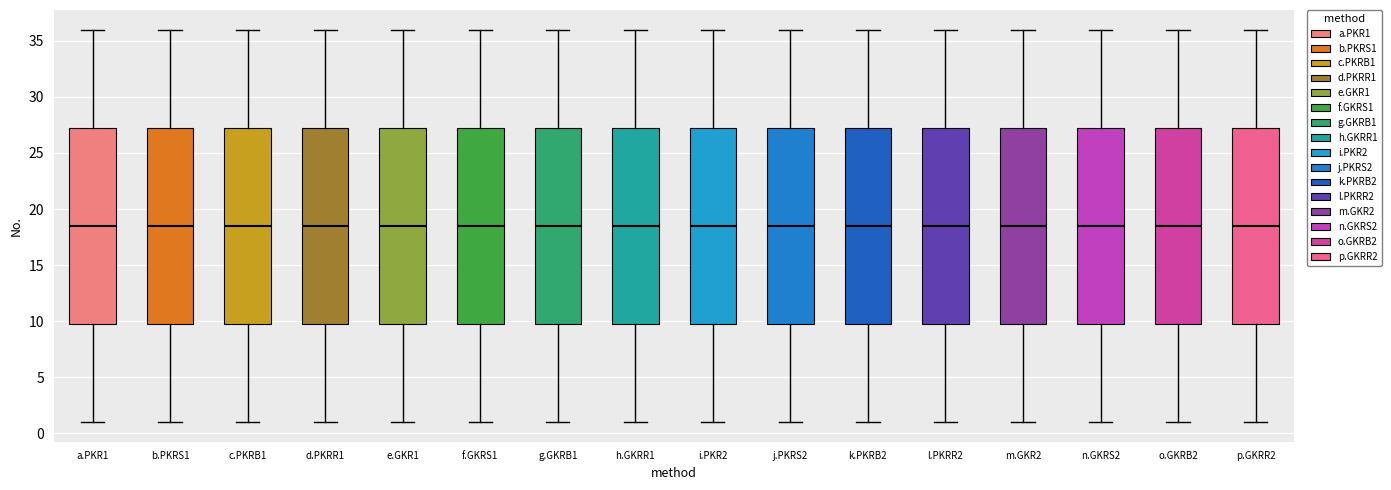

Reading left to right, read every box against the y-axis: the position of its median line, the range the box covers, and the ends of its whiskers. The values are not printed on the chart, so give them approximately, as read against the axis.

a.PKR1: median 18.5, box 10.0 to 27.5, whiskers 1.0 to 36.0
b.PKRS1: median 18.5, box 10.0 to 27.5, whiskers 1.0 to 36.0
c.PKRB1: median 18.5, box 10.0 to 27.5, whiskers 1.0 to 36.0
d.PKRR1: median 18.5, box 10.0 to 27.5, whiskers 1.0 to 36.0
e.GKR1: median 18.5, box 10.0 to 27.5, whiskers 1.0 to 36.0
f.GKRS1: median 18.5, box 10.0 to 27.5, whiskers 1.0 to 36.0
g.GKRB1: median 18.5, box 10.0 to 27.5, whiskers 1.0 to 36.0
h.GKRR1: median 18.5, box 10.0 to 27.5, whiskers 1.0 to 36.0
i.PKR2: median 18.5, box 10.0 to 27.5, whiskers 1.0 to 36.0
j.PKRS2: median 18.5, box 10.0 to 27.5, whiskers 1.0 to 36.0
k.PKRB2: median 18.5, box 10.0 to 27.5, whiskers 1.0 to 36.0
l.PKRR2: median 18.5, box 10.0 to 27.5, whiskers 1.0 to 36.0
m.GKR2: median 18.5, box 10.0 to 27.5, whiskers 1.0 to 36.0
n.GKRS2: median 18.5, box 10.0 to 27.5, whiskers 1.0 to 36.0
o.GKRB2: median 18.5, box 10.0 to 27.5, whiskers 1.0 to 36.0
p.GKRR2: median 18.5, box 10.0 to 27.5, whiskers 1.0 to 36.0